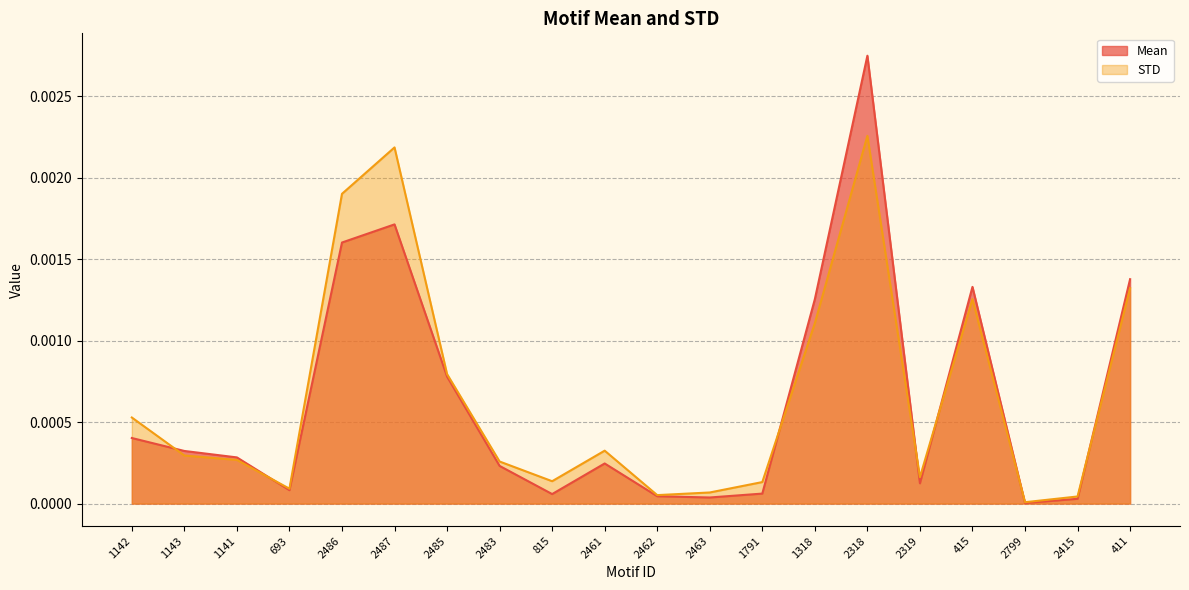

What are all the series names shown in the legend?

Mean, STD